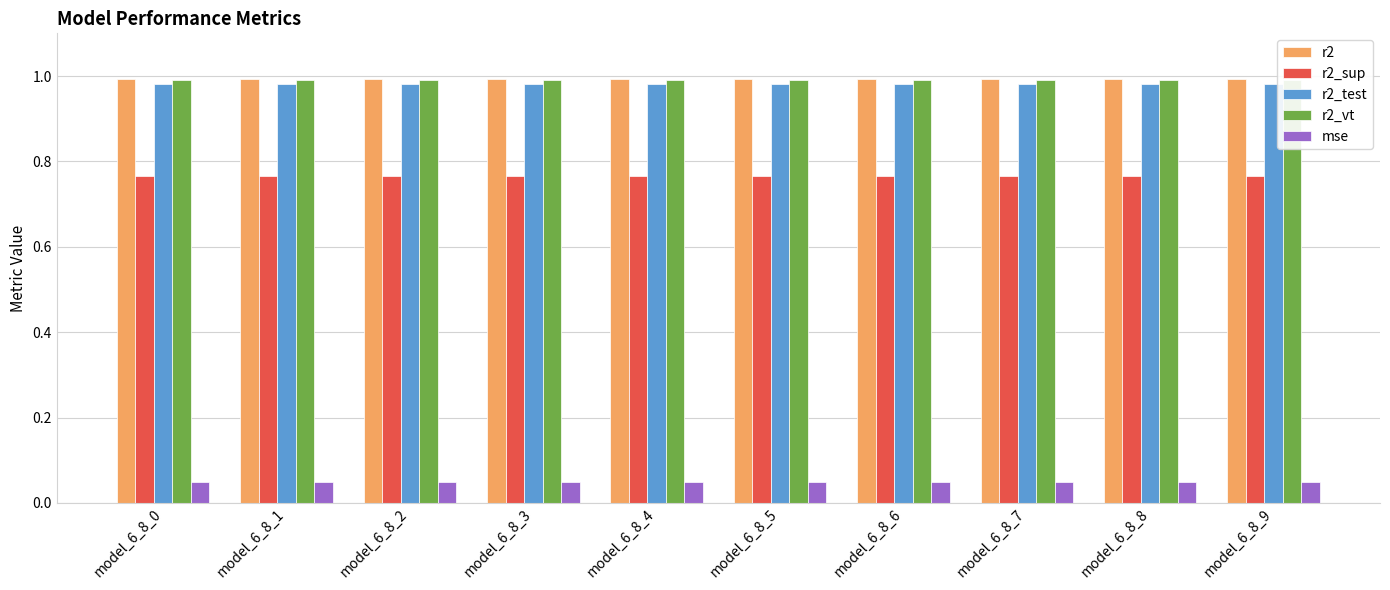

Is the value of r2_test at model_6_8_8 greater than the value of r2_vt at model_6_8_6?

No